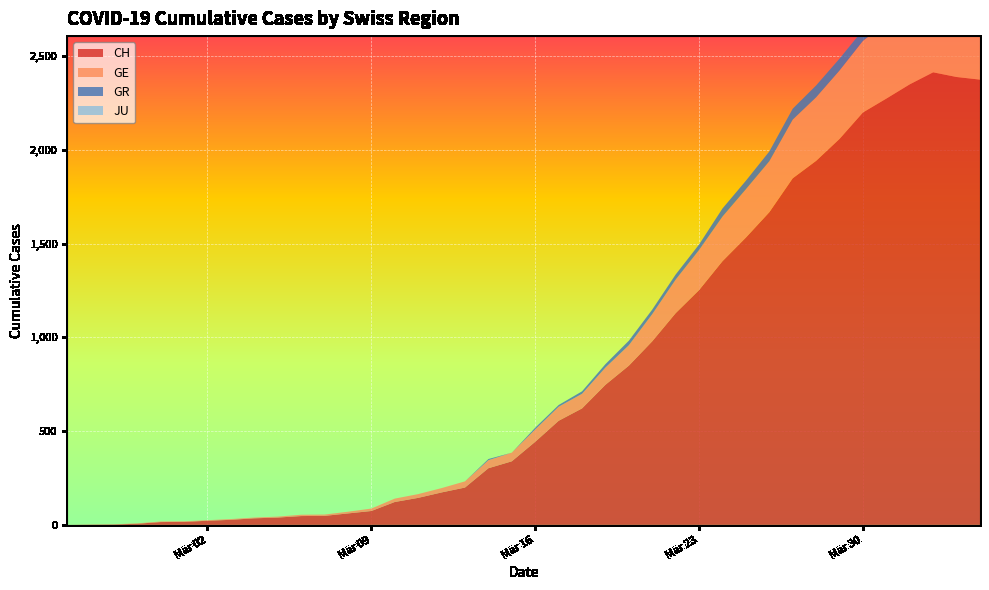

Reading left to right, list all the values displayed in this chart.

CH: 0	1	2	6	15	16	22	27	35	39	47	48	61	74	122	144	173	199	302	339	443	555	621	747	849	979	1129	1252	1406	1532	1667	1848	1941	2058	2199	2273	2349	2413	2388	2374
GE: 0	1	1	2	3	3	3	4	4	5	7	7	9	13	18	20	23	33	43	46	66	75	78	92	109	145	179	214	238	258	272	313	339	365	382	405	406	424	424	421
GR: 0	0	0	0	0	0	0	0	0	0	0	0	0	0	0	0	0	0	6	0	9	9	13	18	24	24	27	29	43	45	52	58	63	63	58	58	59	60	51	52
JU: 0	0	0	0	0	0	0	0	0	0	0	0	0	0	0	0	0	0	0	0	0	0	0	0	0	0	0	0	0	0	0	0	0	0	0	0	0	0	0	0